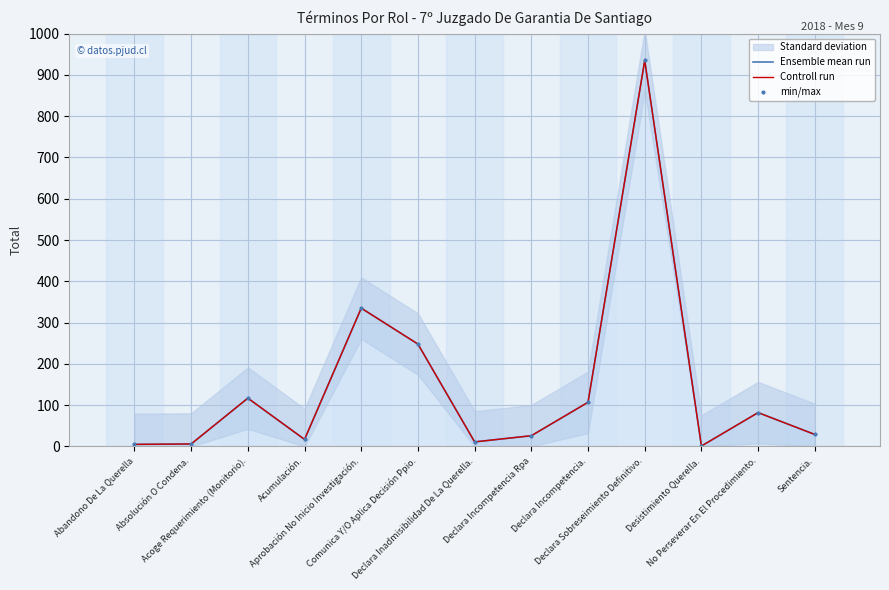

Which label corresponds to the smallest value in the chart?

Desistimiento Querella.